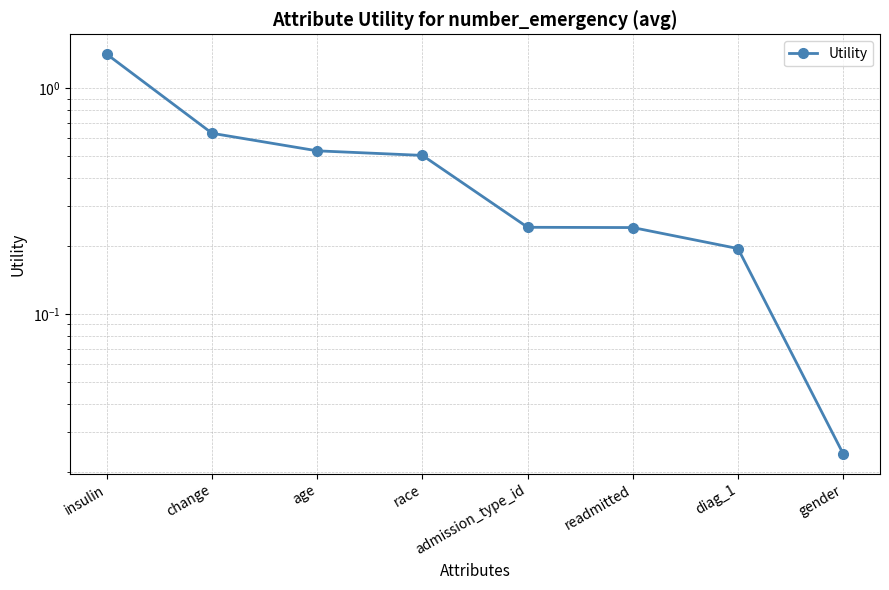

List the labels in order of value, smallest first.

gender, diag_1, readmitted, admission_type_id, race, age, change, insulin